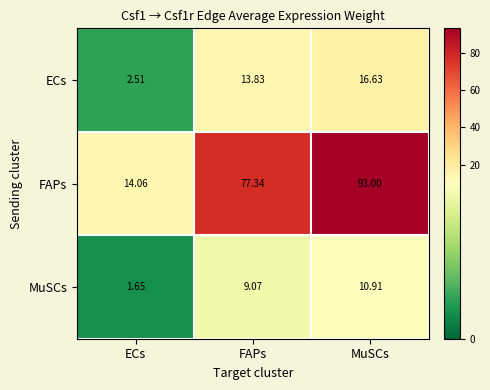

List the labels in order of ECs value, largest first.

MuSCs, FAPs, ECs